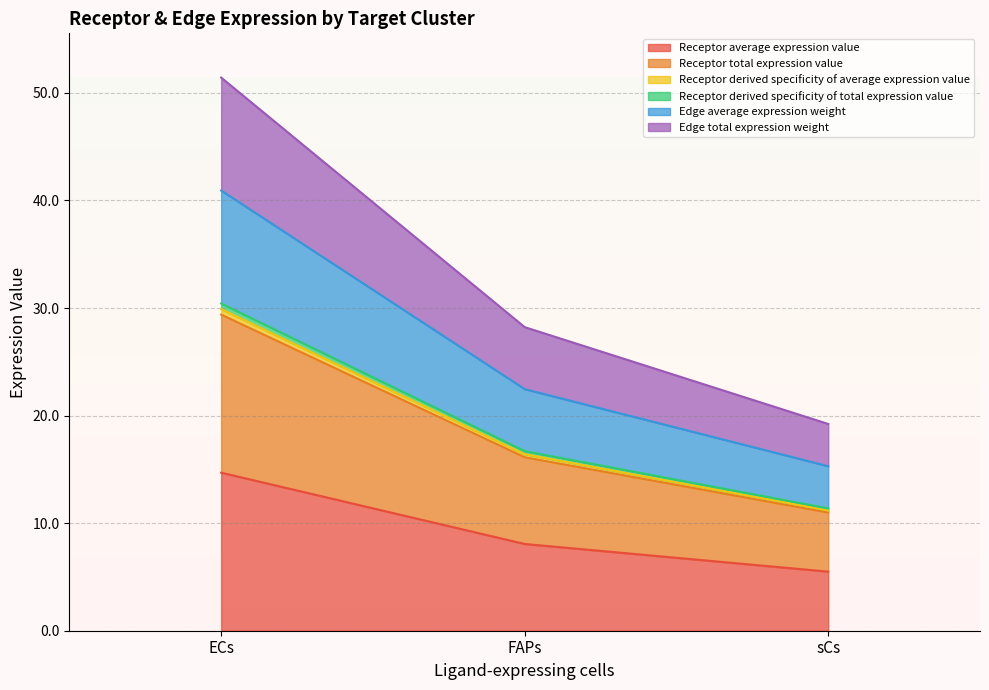

What are all the series names shown in the legend?

Receptor average expression value, Receptor total expression value, Receptor derived specificity of average expression value, Receptor derived specificity of total expression value, Edge average expression weight, Edge total expression weight